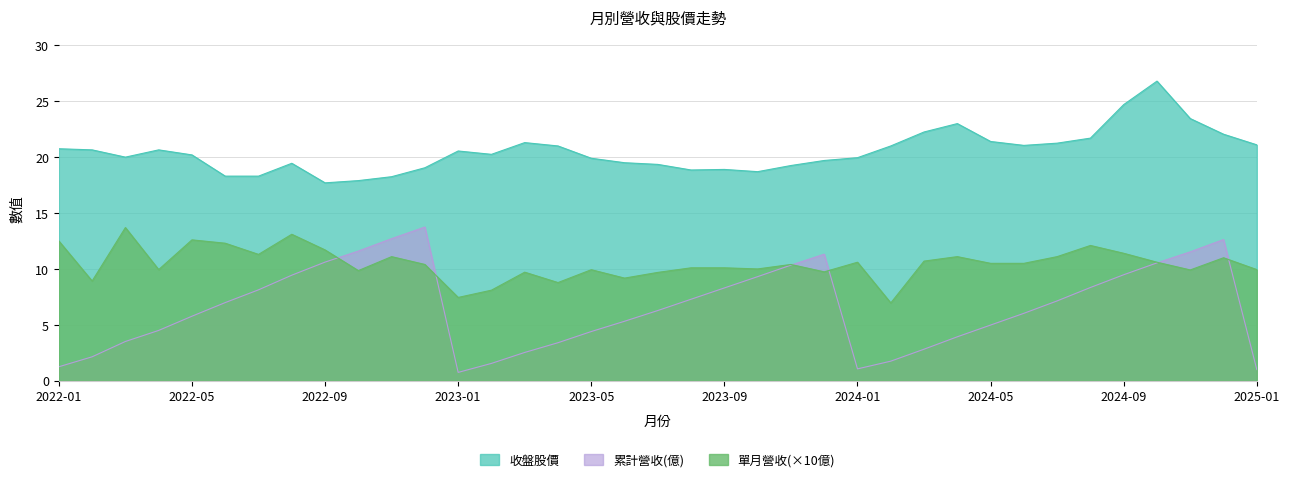

The 收盤股價 series shows 21.4 at 2024-05. True or false?

True